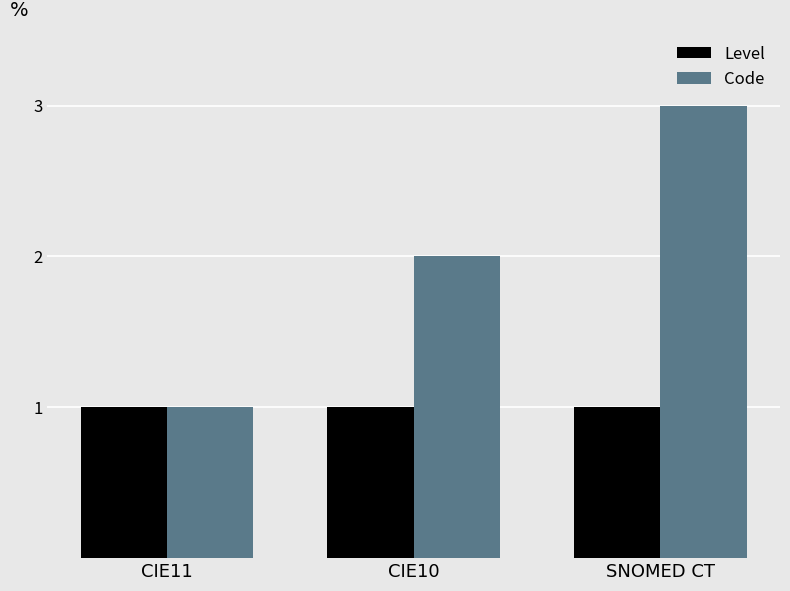

What is the sum of all Level values?

3